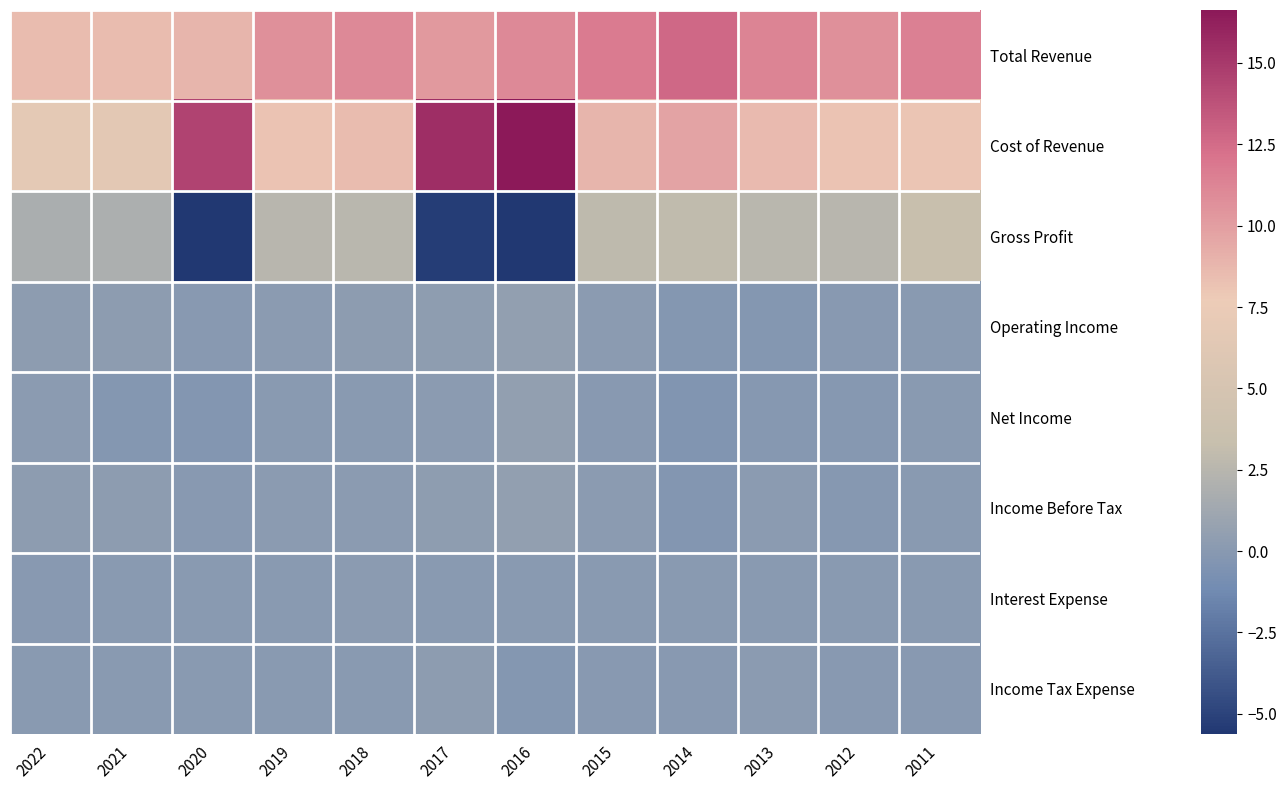

Reading left to right, what are all the values shown in this chart?

Total Revenue: 2022=8.5	2021=8.5	2020=8.9	2019=10.6	2018=11.0	2017=10.2	2016=11.0	2015=11.7	2014=12.7	2013=11.2	2012=10.7	2011=11.5
Cost of Revenue: 2022=6.6	2021=6.6	2020=14.5	2019=8.2	2018=8.5	2017=15.6	2016=16.6	2015=8.9	2014=9.7	2013=8.6	2012=8.2	2011=8.1
Gross Profit: 2022=1.8	2021=1.9	2020=-5.6	2019=2.5	2018=2.6	2017=-5.3	2016=-5.6	2015=2.9	2014=3.0	2013=2.6	2012=2.5	2011=3.4
Operating Income: 2022=0.2	2021=0.2	2020=-0.0	2019=0.2	2018=0.2	2017=0.3	2016=0.5	2015=0.2	2014=-0.2	2013=-0.2	2012=-0.0	2011=0.0
Net Income: 2022=0.2	2021=-0.2	2020=-0.3	2019=0.1	2018=0.1	2017=0.2	2016=0.5	2015=0.0	2014=-0.4	2013=-0.1	2012=-0.1	2011=0.1
Income Before Tax: 2022=0.2	2021=0.2	2020=-0.0	2019=0.1	2018=0.2	2017=0.3	2016=0.5	2015=0.1	2014=-0.3	2013=0.1	2012=-0.1	2011=0.0
Interest Expense: 2022=0.0	2021=0.0	2020=0.0	2019=0.1	2018=0.1	2017=0.1	2016=0.1	2015=0.1	2014=0.1	2013=0.1	2012=0.1	2011=0.0
Income Tax Expense: 2022=0.1	2021=0.0	2020=0.0	2019=0.0	2018=0.1	2017=0.2	2016=-0.2	2015=0.0	2014=0.0	2013=0.1	2012=0.0	2011=-0.1